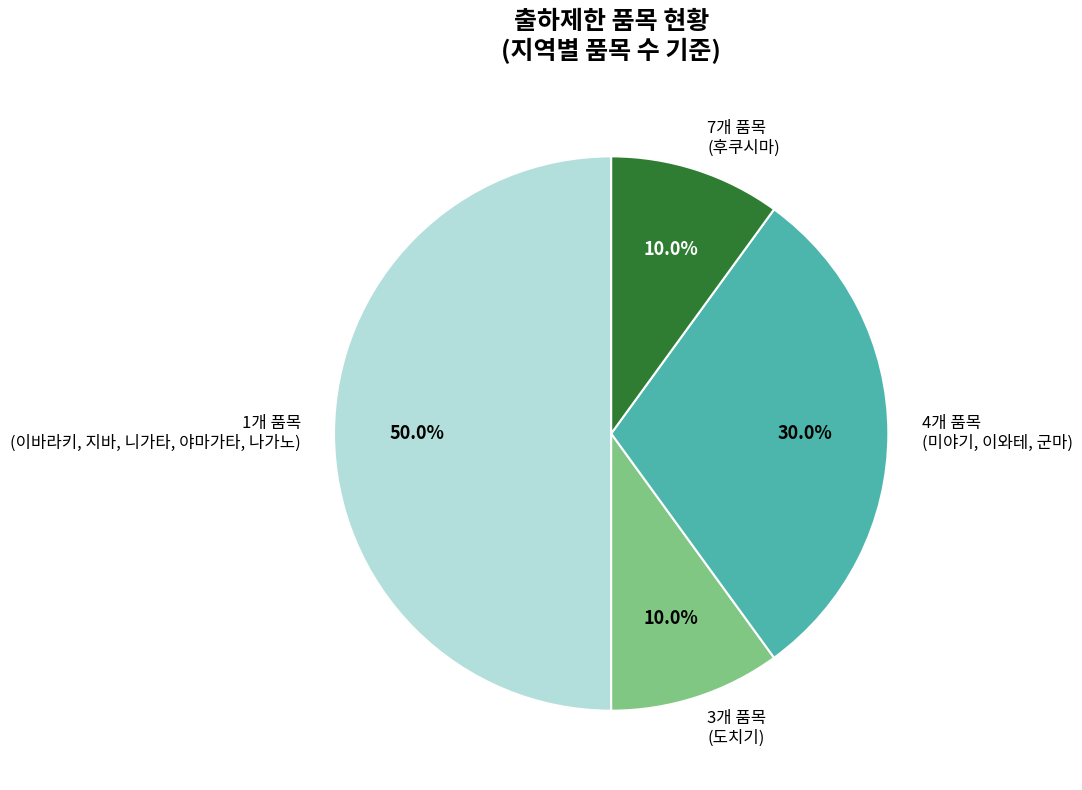

Does 3개 품목 (도치기) account for over 50% of the chart?

No